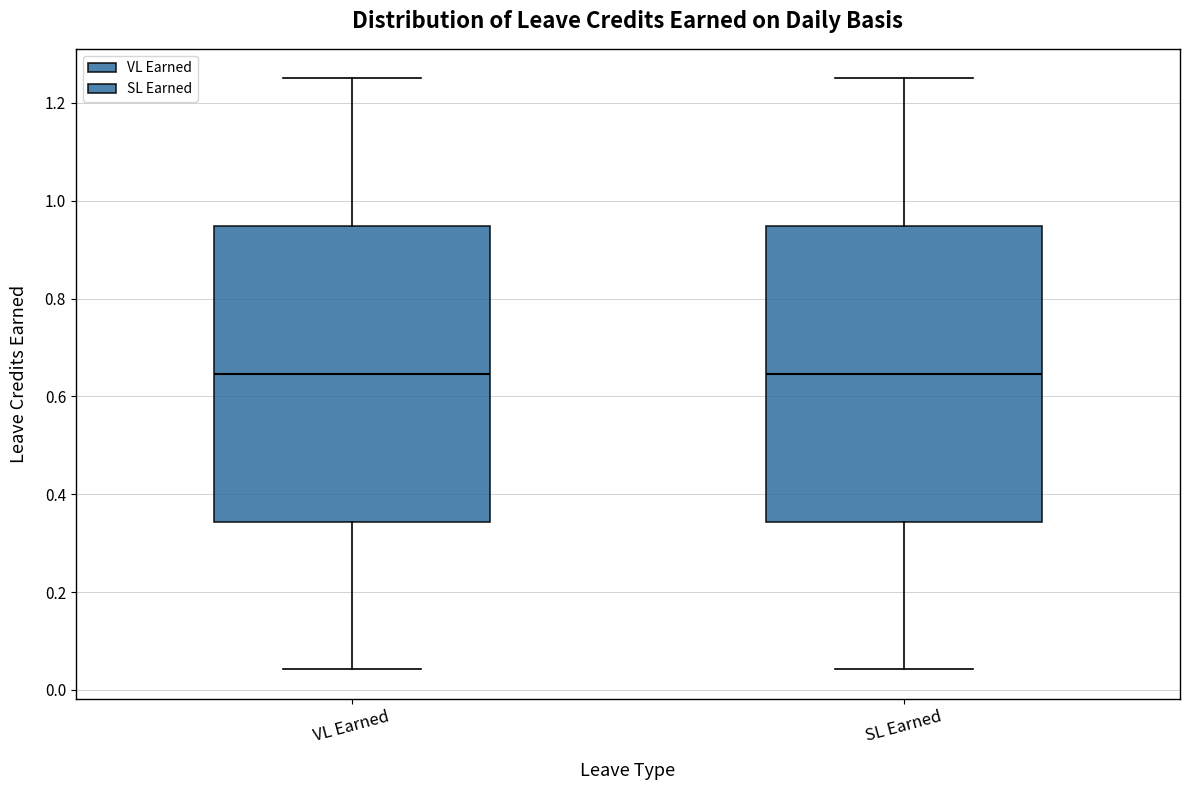

Reading left to right, read every box against the y-axis: the position of its median line, the range the box covers, and the ends of its whiskers. The values are not printed on the chart, so give them approximately, as read against the axis.

VL Earned: median 0.64, box 0.34 to 0.94, whiskers 0.04 to 1.26
SL Earned: median 0.64, box 0.34 to 0.94, whiskers 0.04 to 1.26